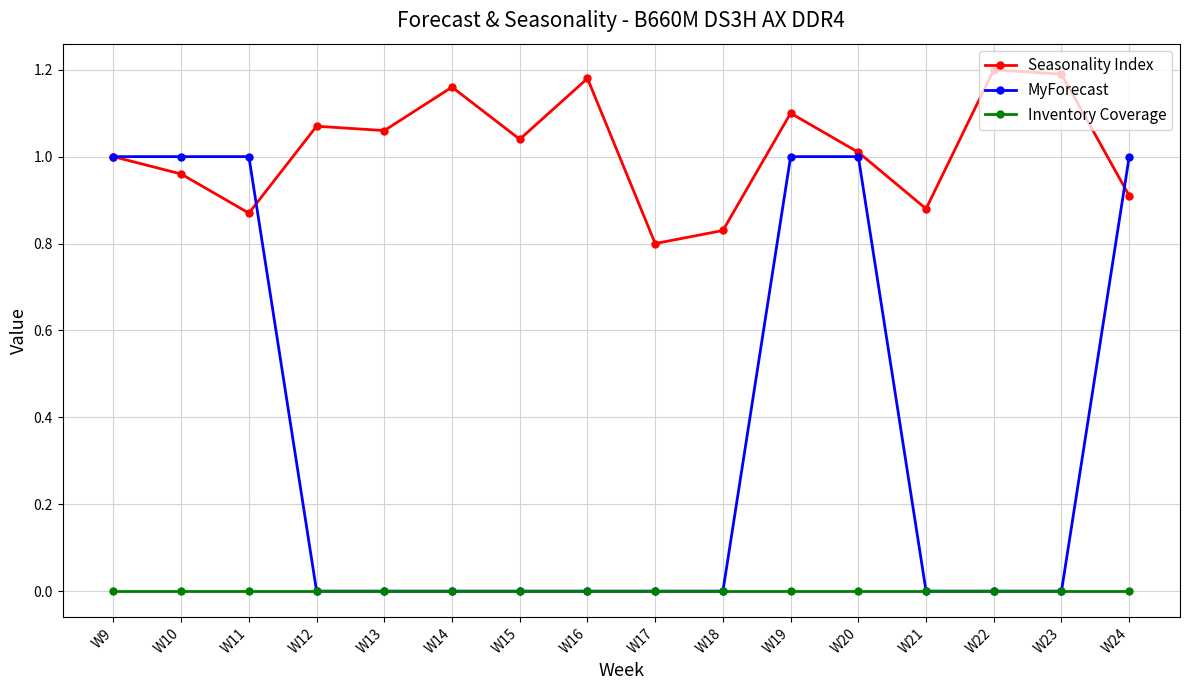

Which series has the largest total across all categories?

Seasonality Index